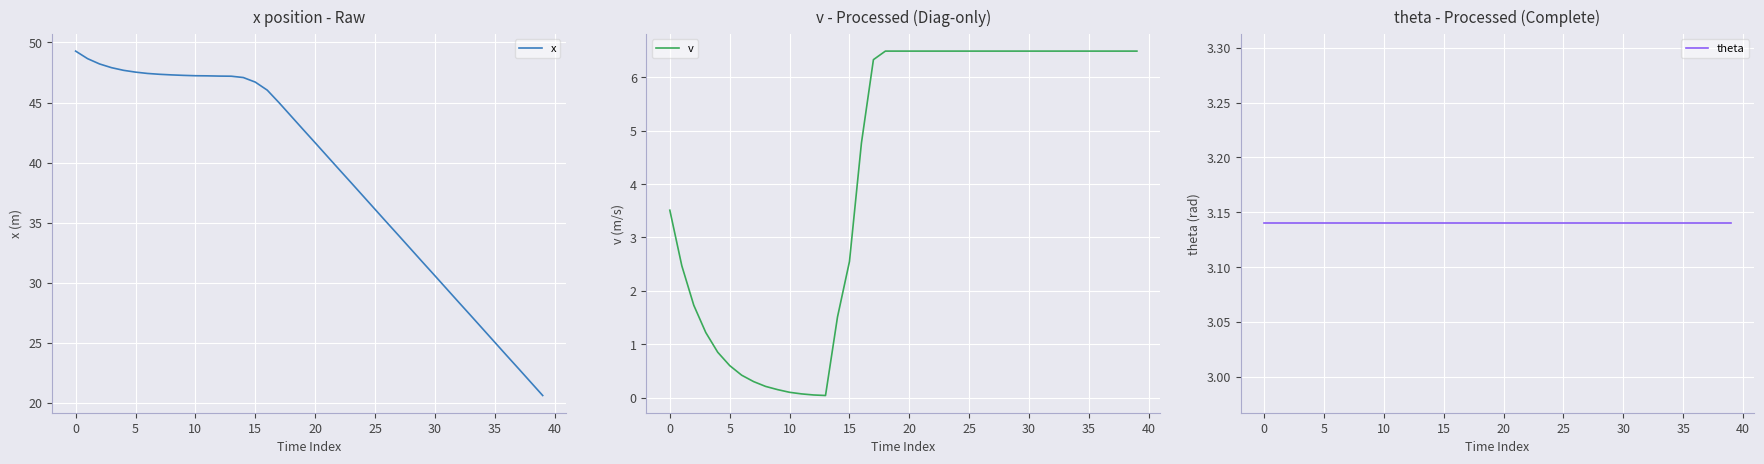

True or false: theta has a value of 5.4 at 21.

False